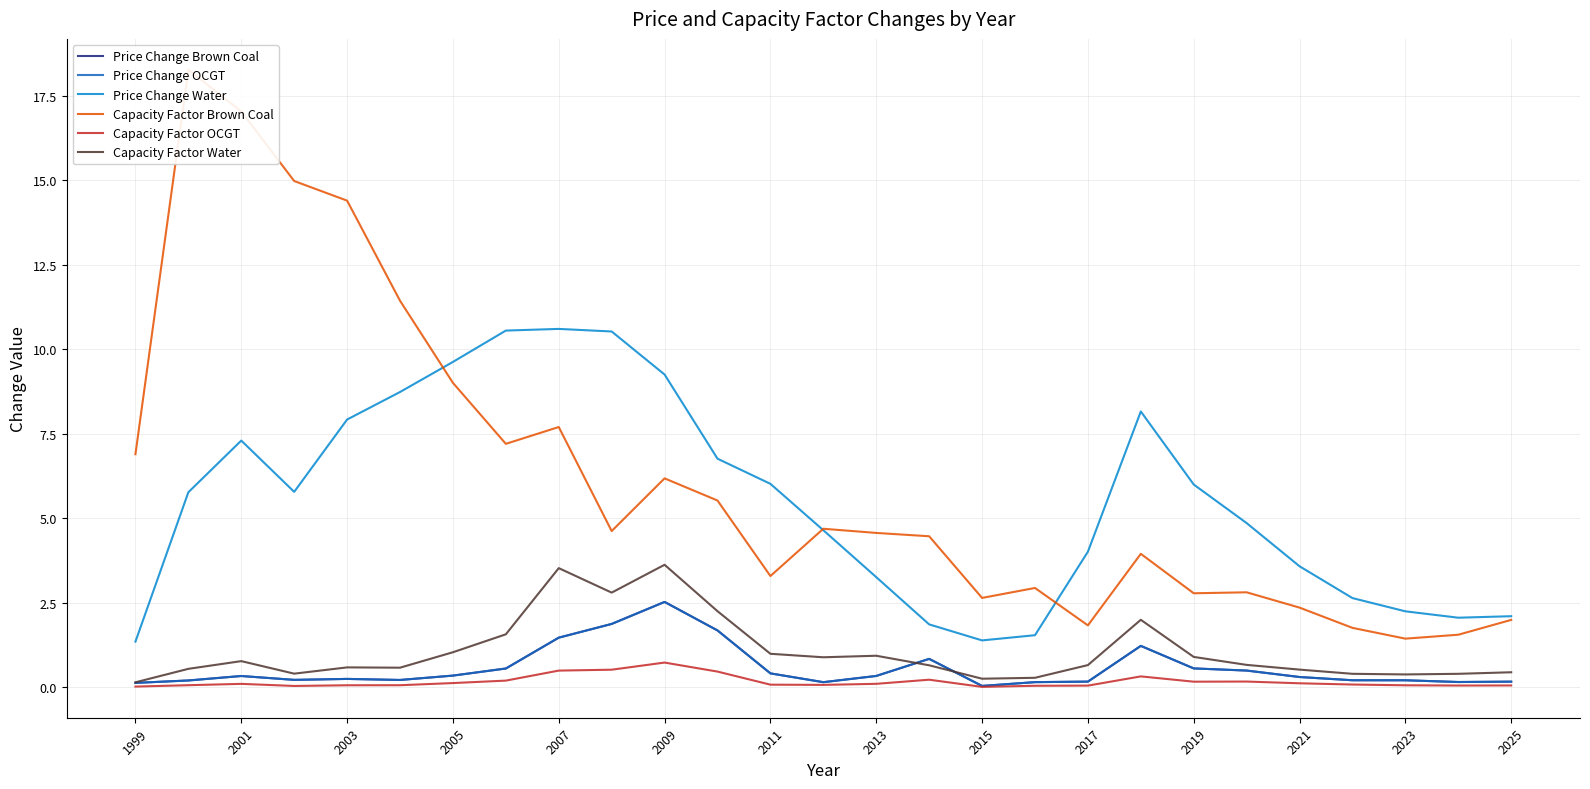

True or false: Price Change Brown Coal and Price Change OCGT cross at least once.

False